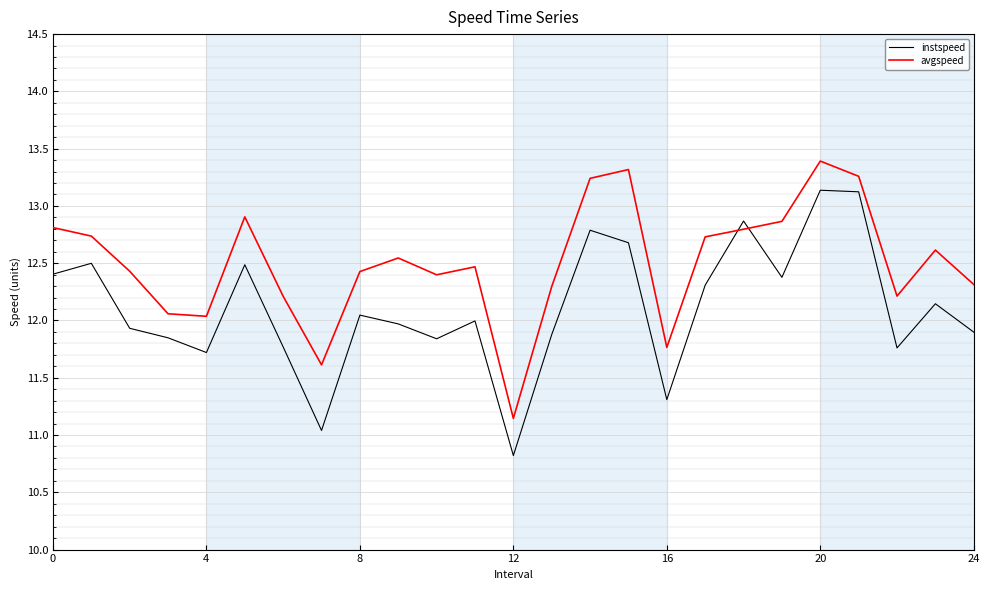

What is the difference between the second highest and minimum values in the avgspeed series?

2.2